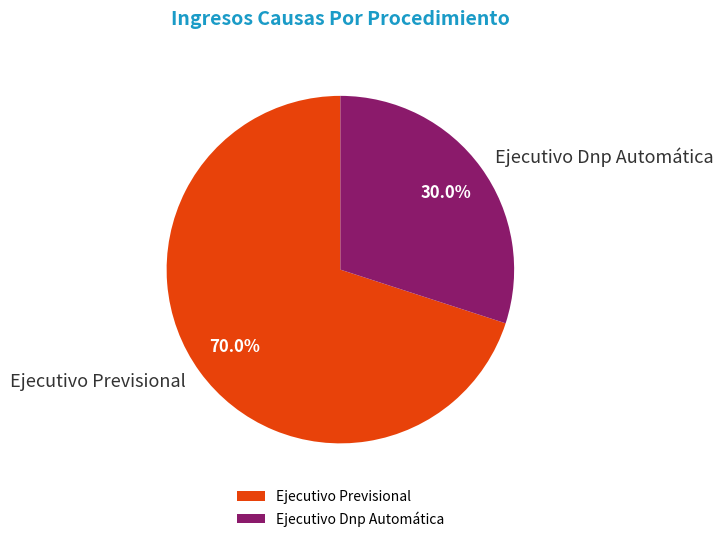

Is the sum of Ejecutivo Dnp Automática and Ejecutivo Previsional greater than half?

Yes